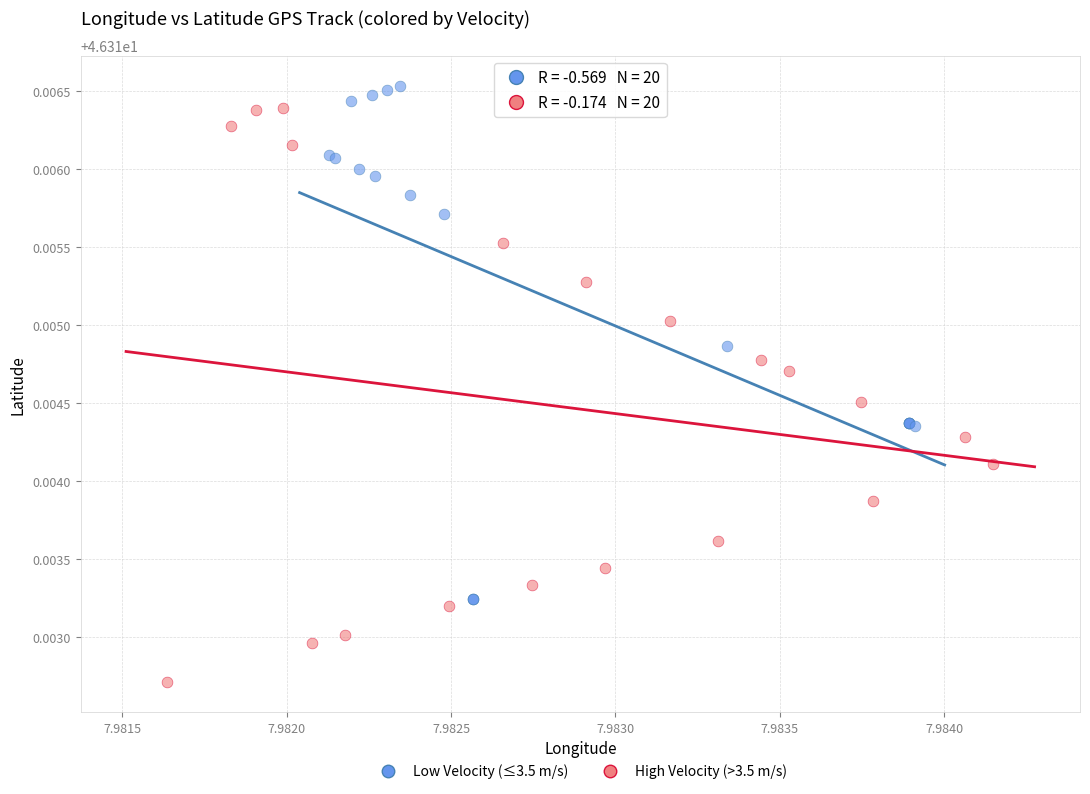

Which series contains the lowest Y value?

High Velocity (>3.5 m/s)